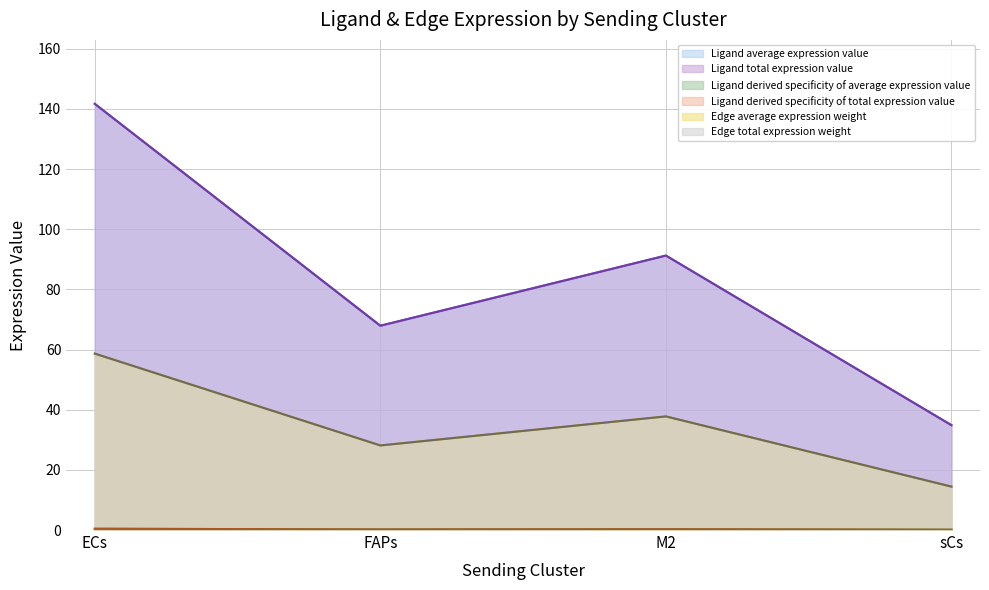

Where is the first local minimum for Ligand derived specificity of total expression value?

FAPs